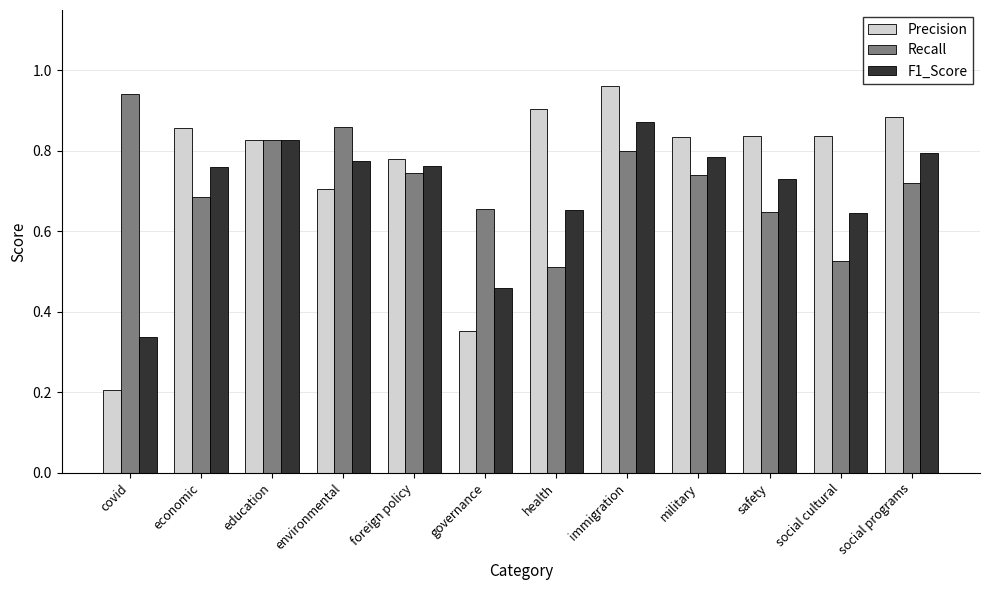

What is the sum of the F1_Score values at education and environmental?

1.6